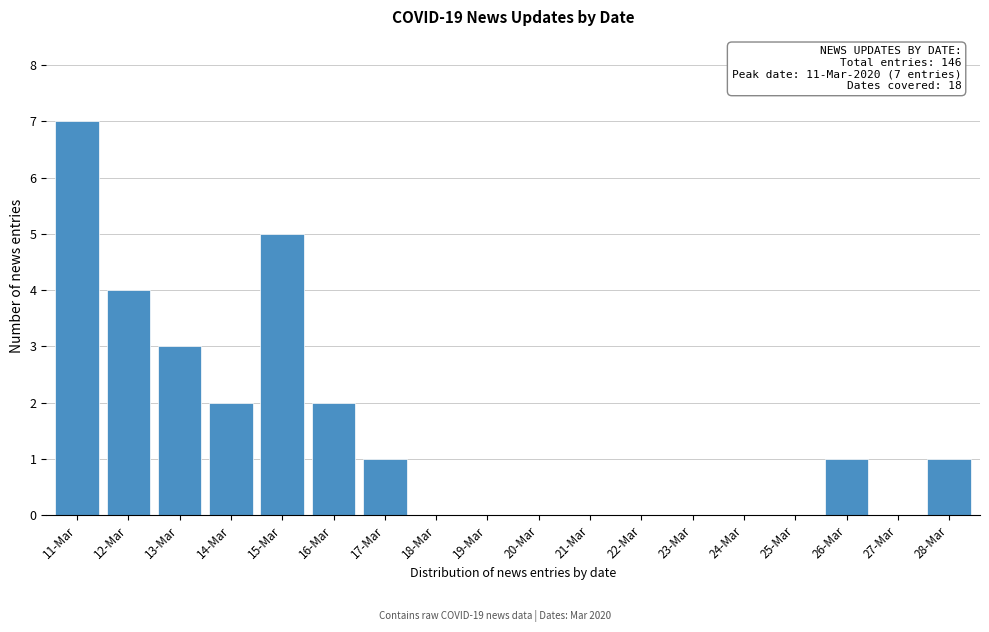

Reading left to right, what are all the values shown in this chart?

11-Mar=7	12-Mar=4	13-Mar=3	14-Mar=2	15-Mar=5	16-Mar=2	17-Mar=1	18-Mar=0	19-Mar=0	20-Mar=0	21-Mar=0	22-Mar=0	23-Mar=0	24-Mar=0	25-Mar=0	26-Mar=1	27-Mar=0	28-Mar=1